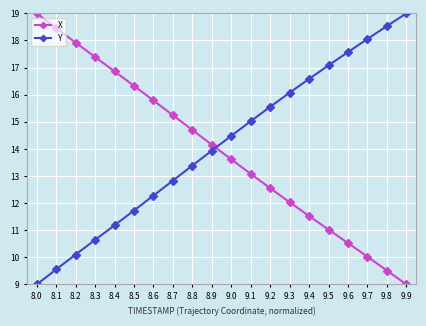

How many times do X and Y cross each other?

1